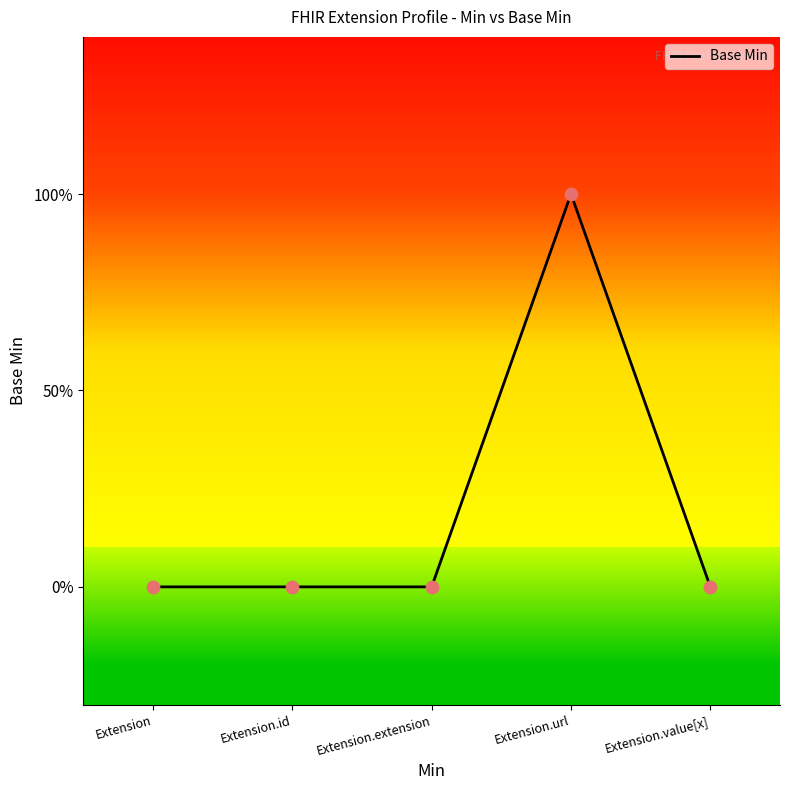

Which has a higher value, Extension.extension or Extension?

Extension.extension